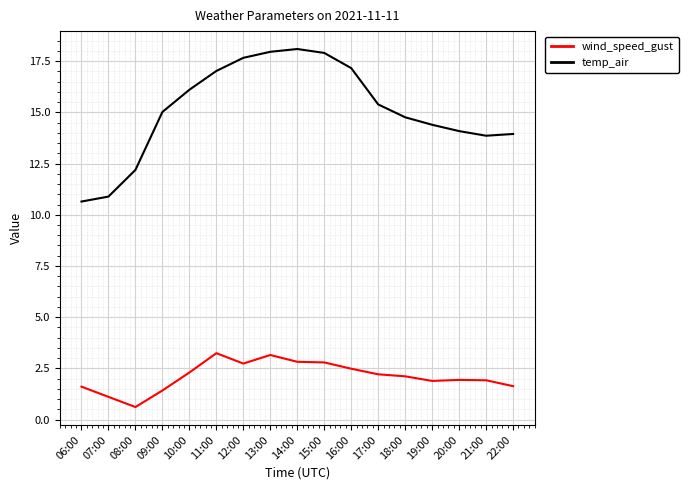

True or false: wind_speed_gust and temp_air cross at least once.

False